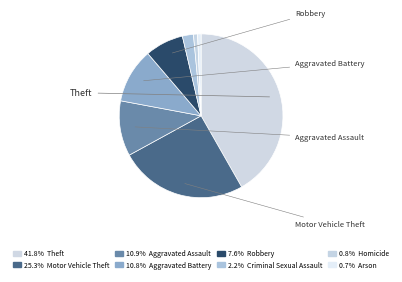

How many segments does this pie chart have?

8